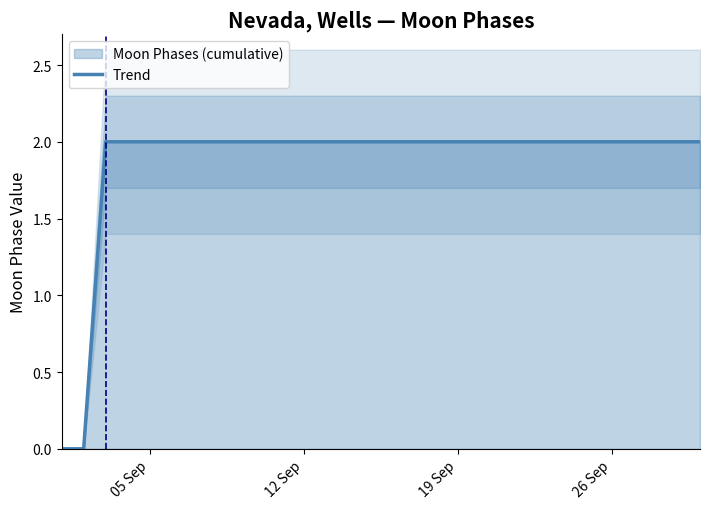

At which category does the chart reach its peak across all series?

19 Sep